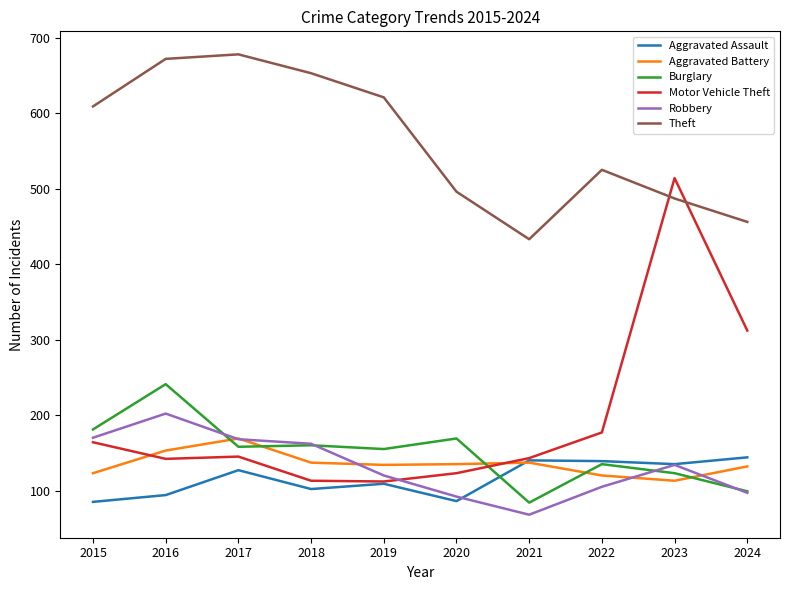

Which series ends up on top after the final intersection of Robbery and Motor Vehicle Theft?

Motor Vehicle Theft